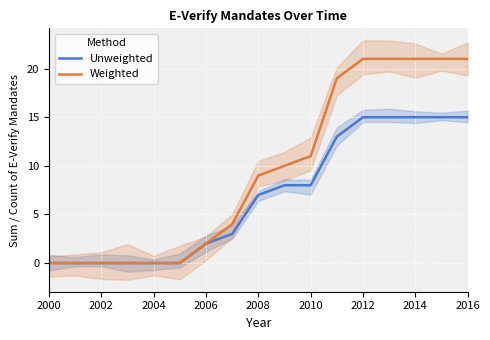

Is it true that Weighted equals 0 at 2002?

True